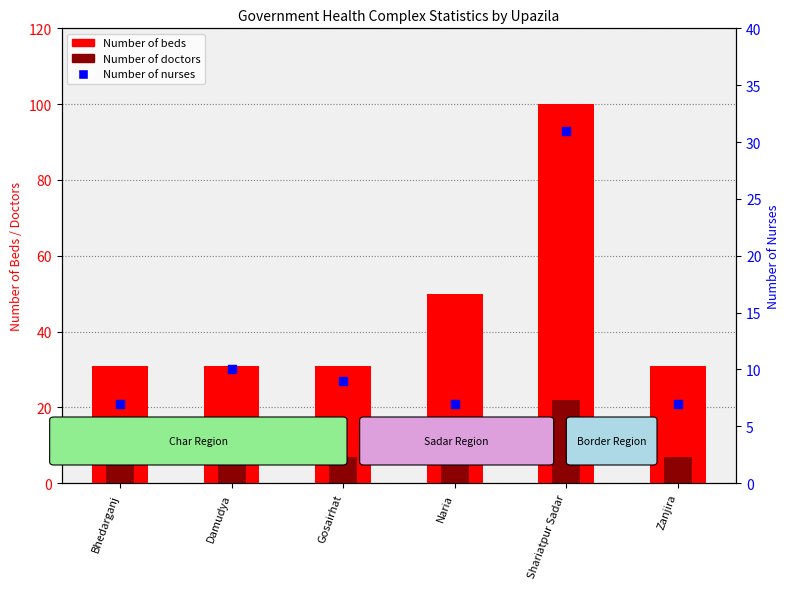

Which series has the widest spread of Y values?

Number of beds